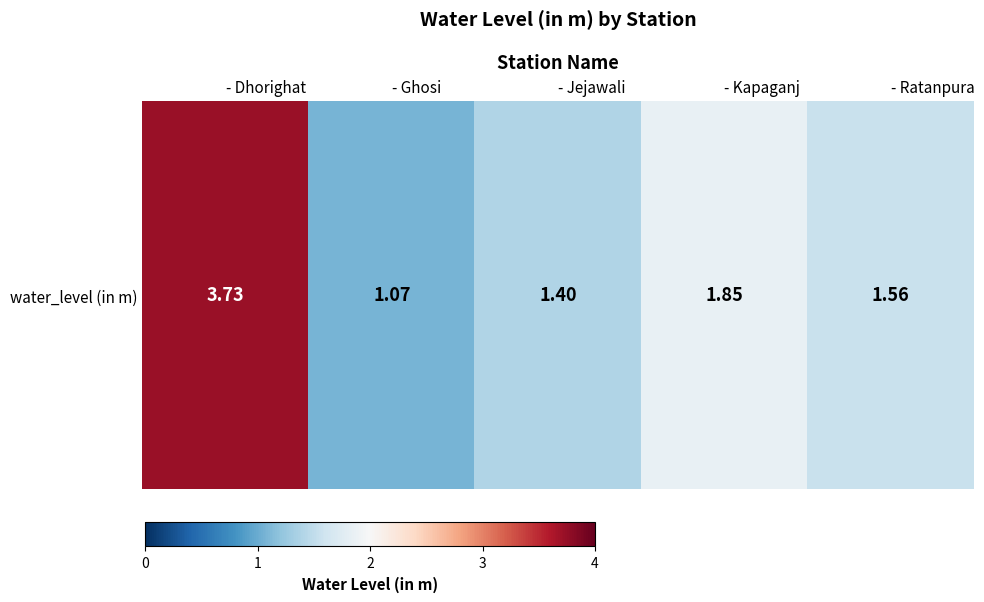

What is the change in value from - Jejawali to - Kapaganj?

+0.5